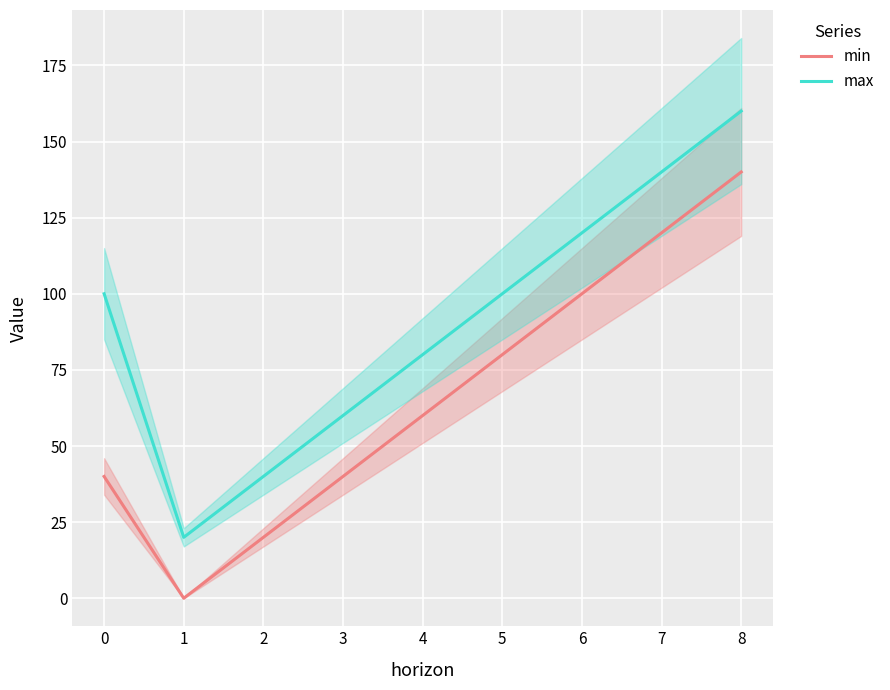

What is the value of the max point at the 9th from the left?

160